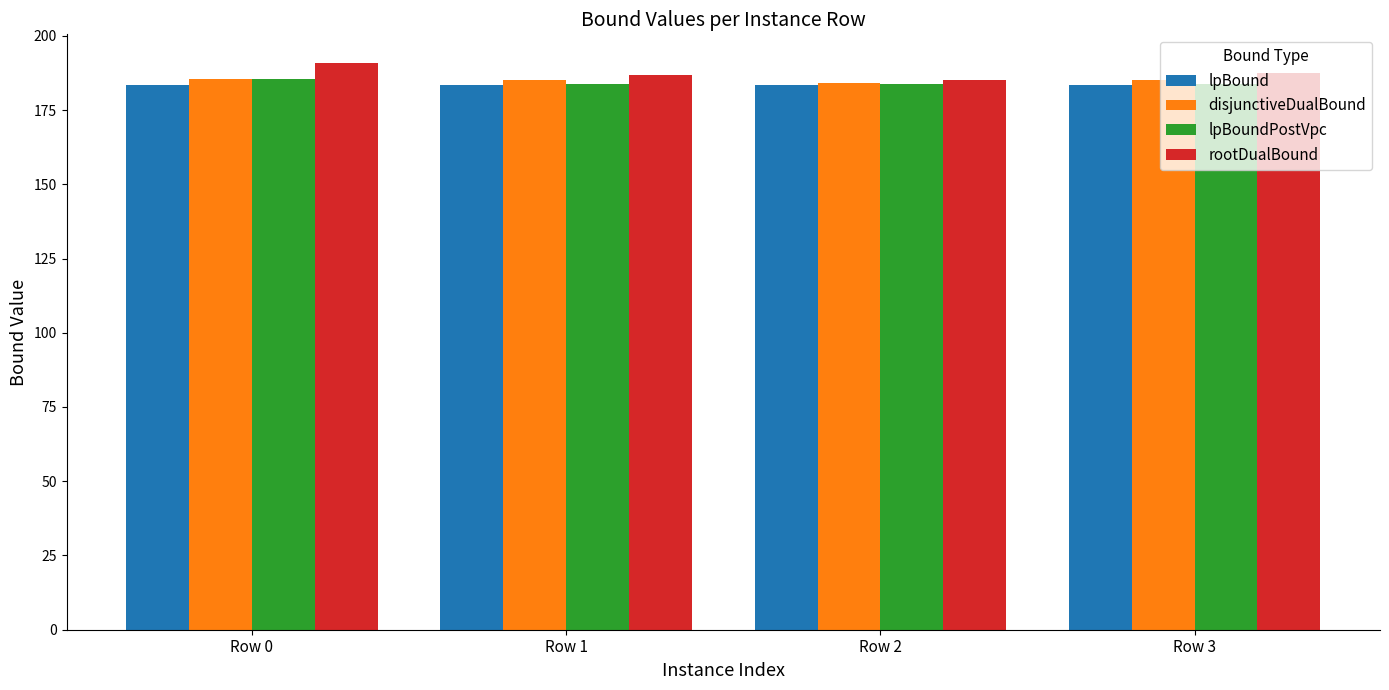

What is the difference between the disjunctiveDualBound values at Row 2 and Row 1?

1.0